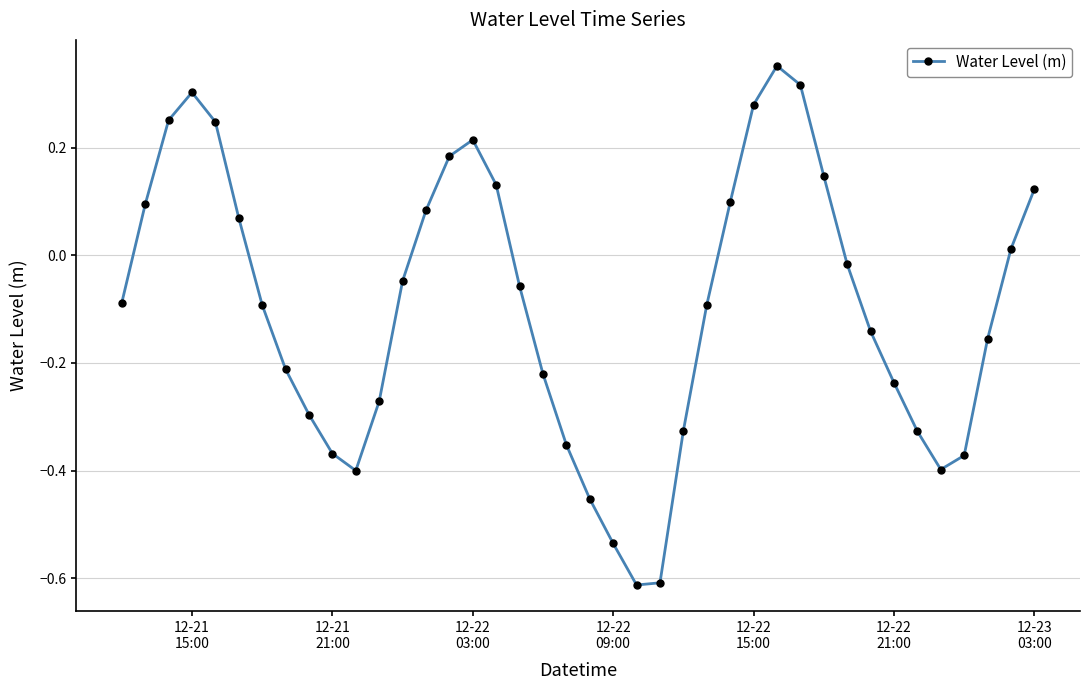

How many interior local peaks (higher than both neighbors) does the data have?

3